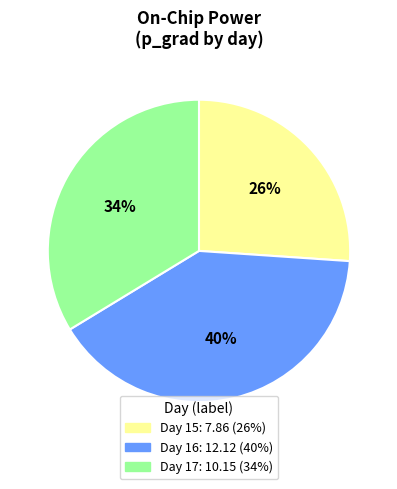

Count the number of slices in the pie.

3